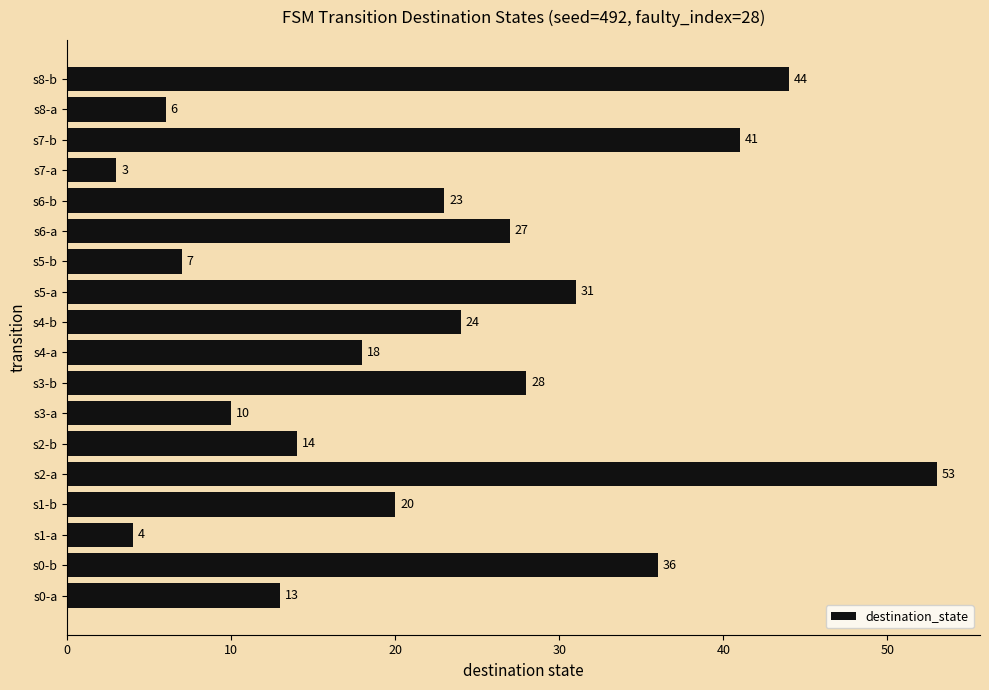

The chart shows a value of 7 at s5-b. True or false?

True